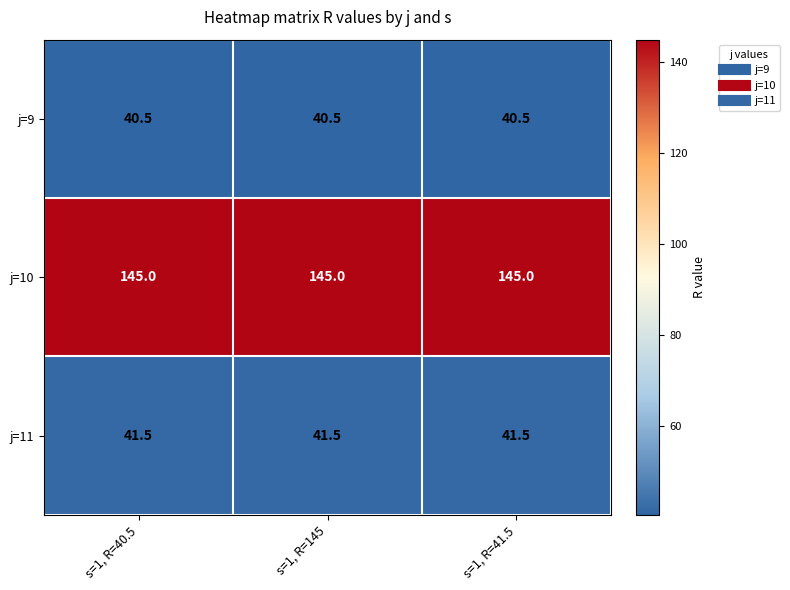

The value of j=11 at s=1, R=145 is 41.5. True or false?

True